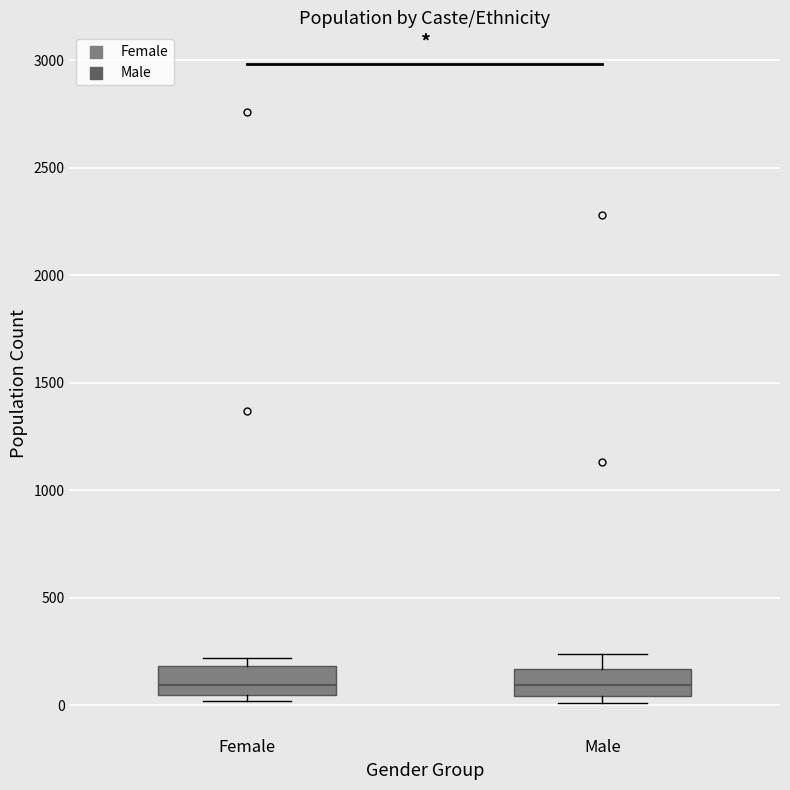

Where is the upper edge of the box for Female on the y-axis? The values are not printed on the chart, so give them approximately, as read against the axis.

200